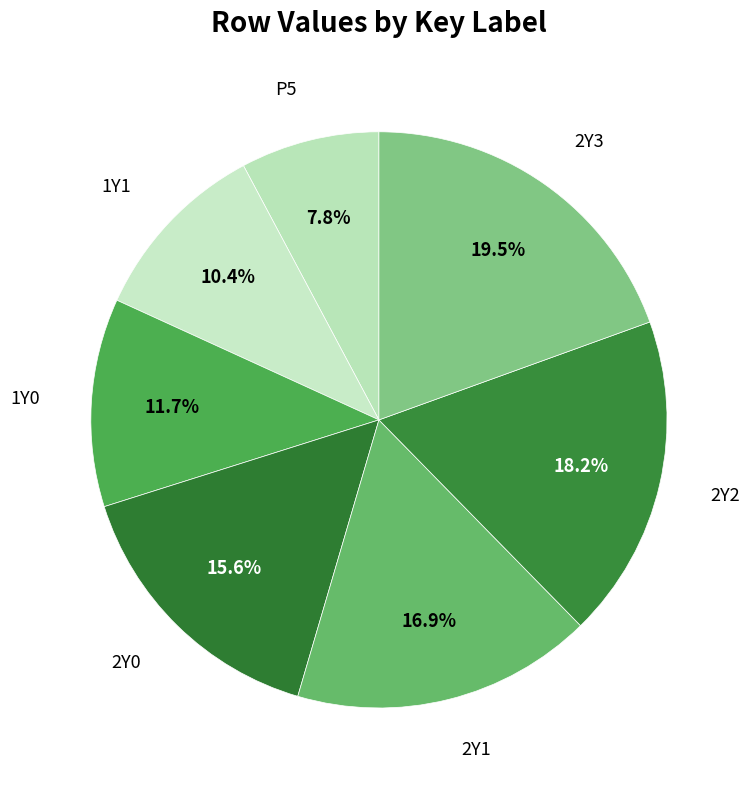

Rank the categories by value from highest to lowest.

2Y3, 2Y2, 2Y1, 2Y0, 1Y0, 1Y1, P5